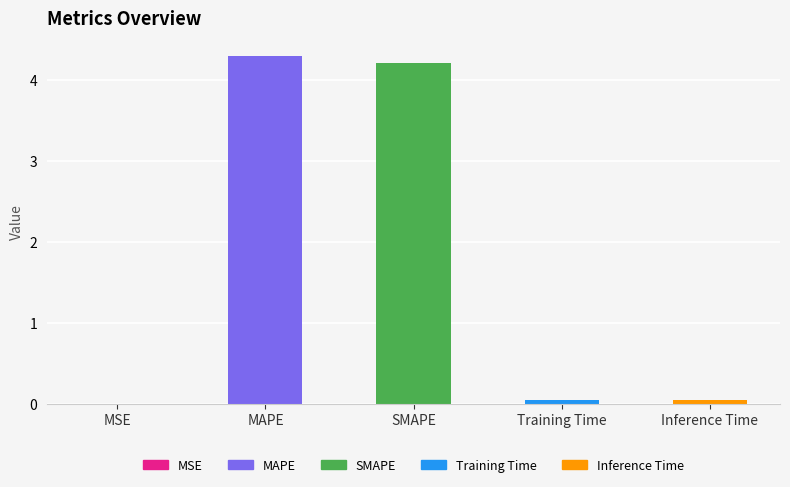

Are the bars grouped side by side (vs. stacked)?

No